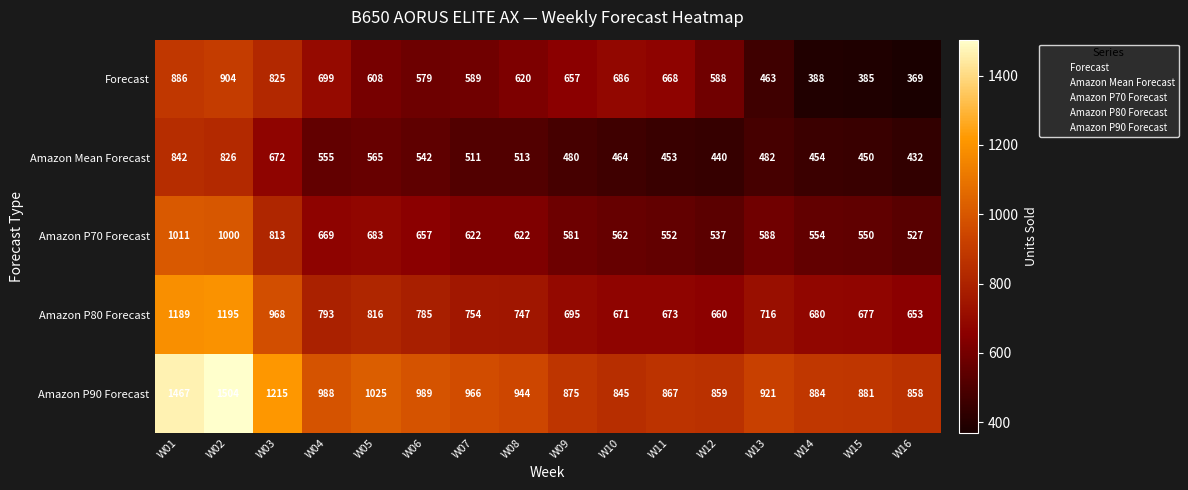

Which series has the largest range (max minus min)?

Amazon P90 Forecast